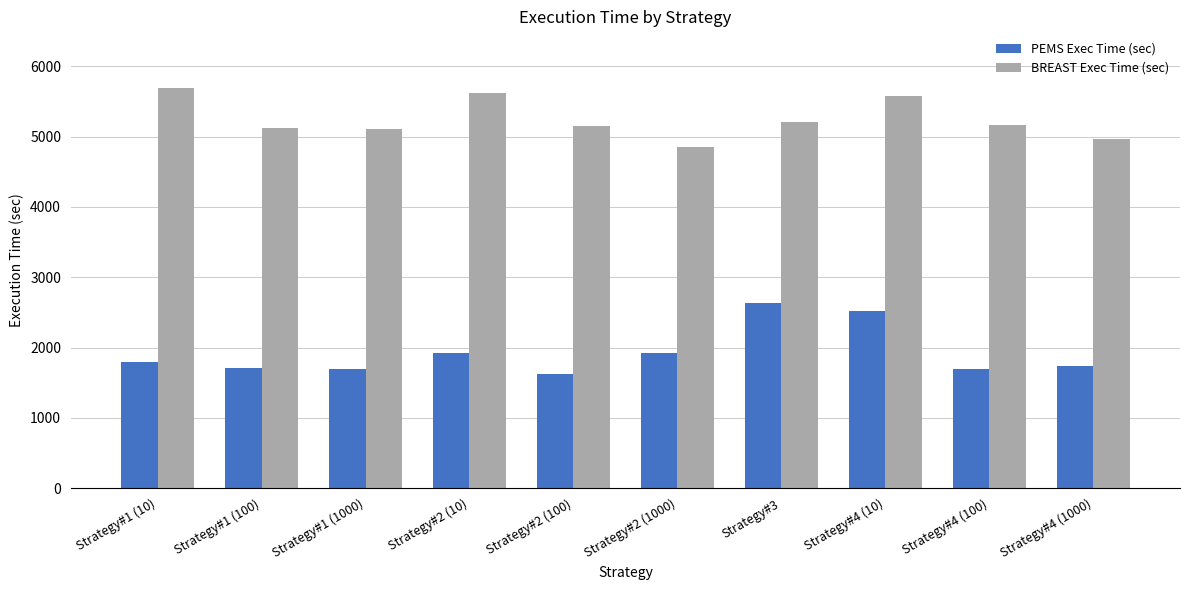

What is the difference between the PEMS Exec Time (sec) values at Strategy#4 (100) and Strategy#1 (10)?

106